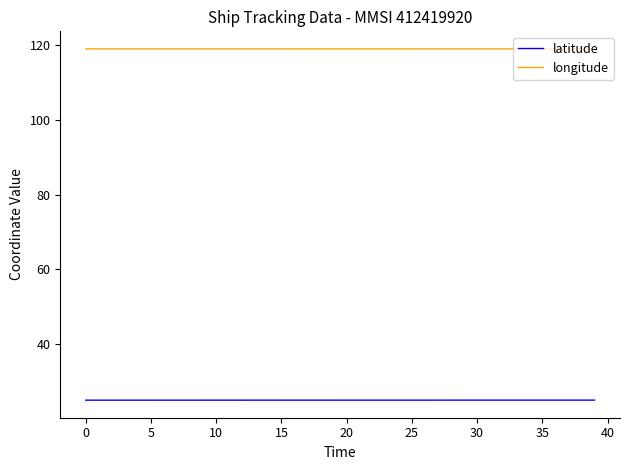

Which series has the largest total across all categories?

longitude